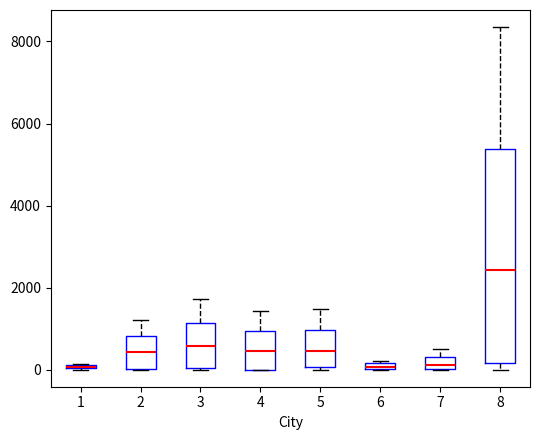

Comparing the boxes themselves (not the whiskers), which one is the tallest?

8